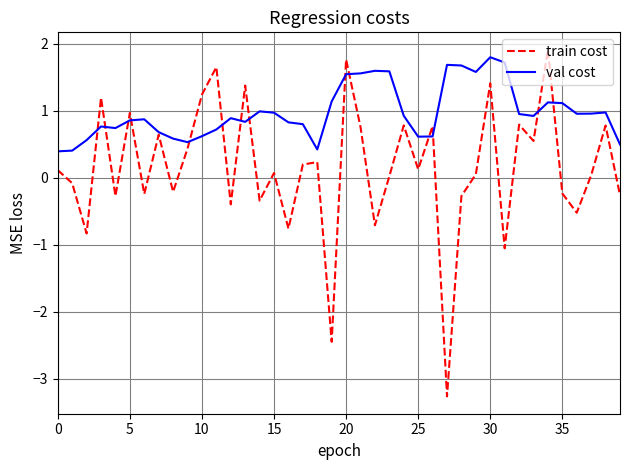

Does the chart have visible grid lines?

Yes